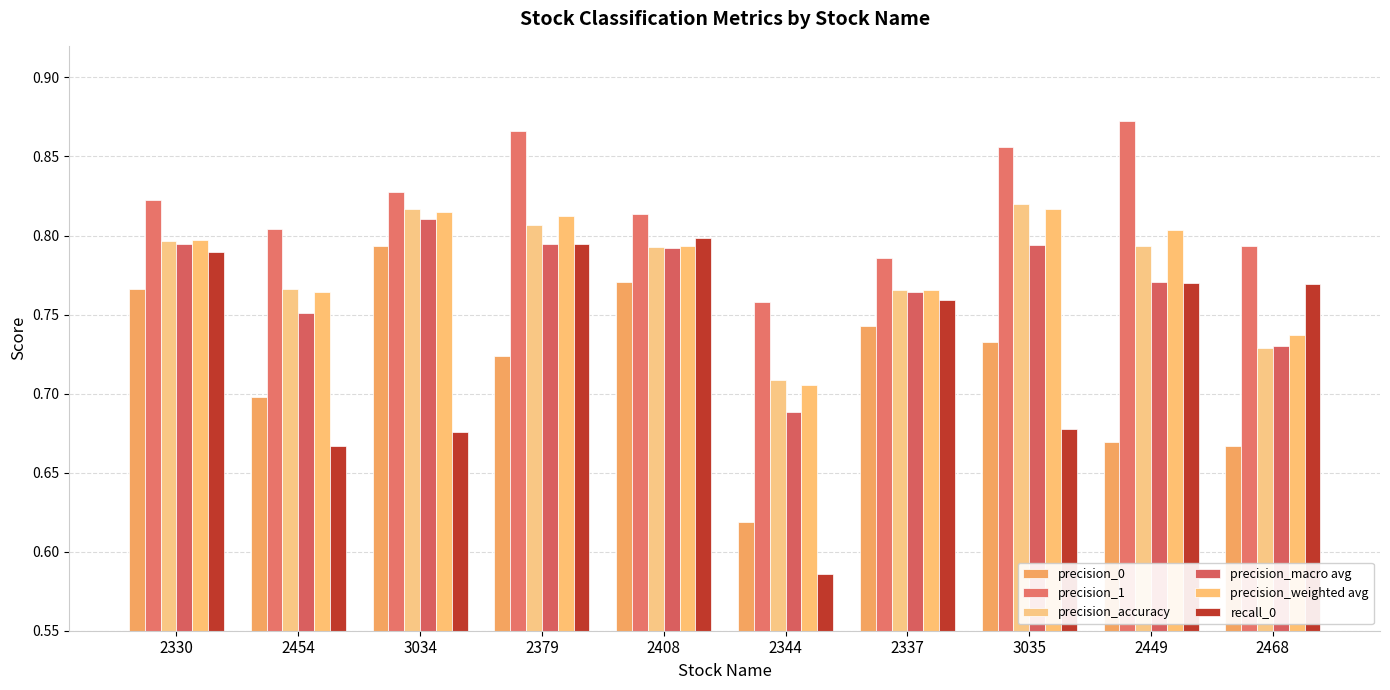

How many groups of bars are there?

10